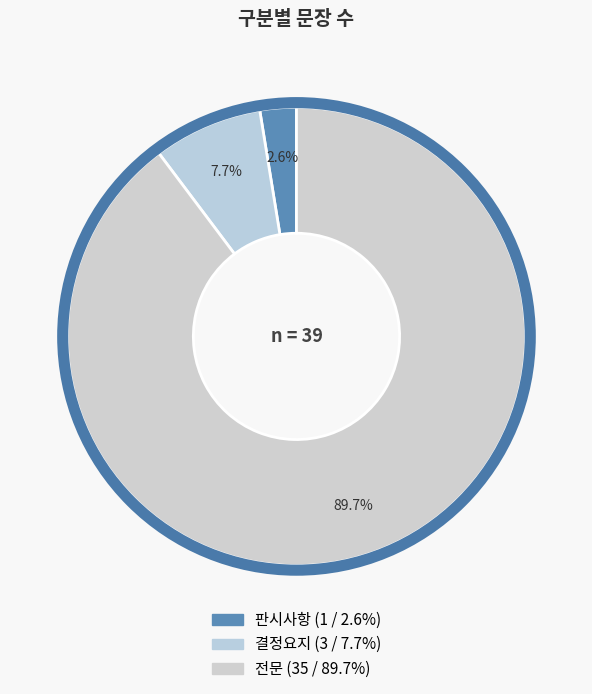

What portion of the pie excludes 전문?

10.3%